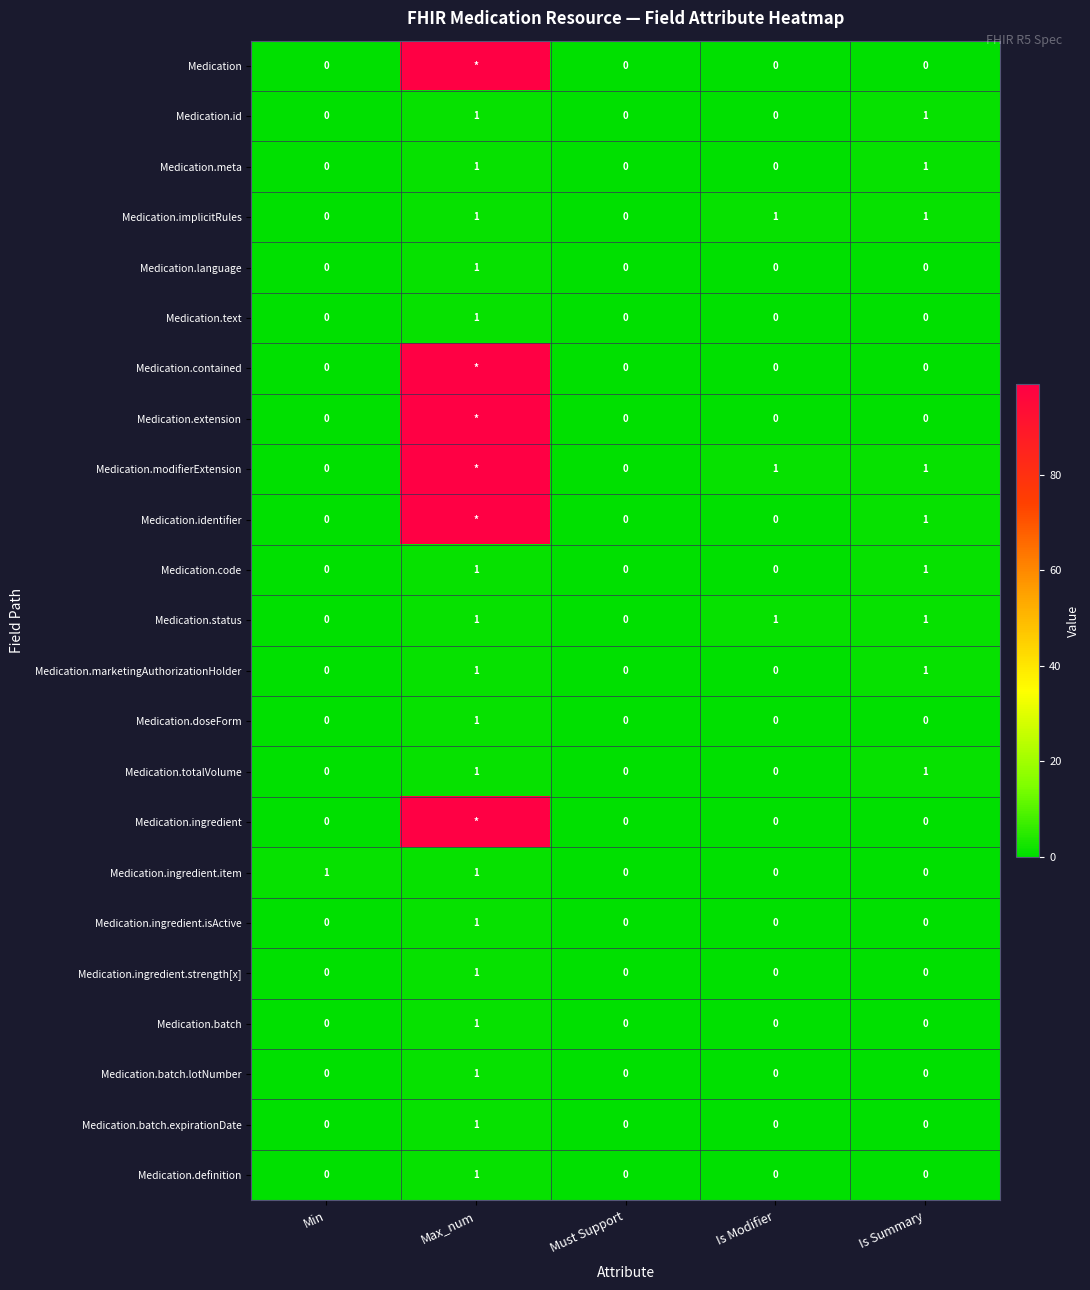

Is it true that Medication.doseForm equals 0 at Min?

True